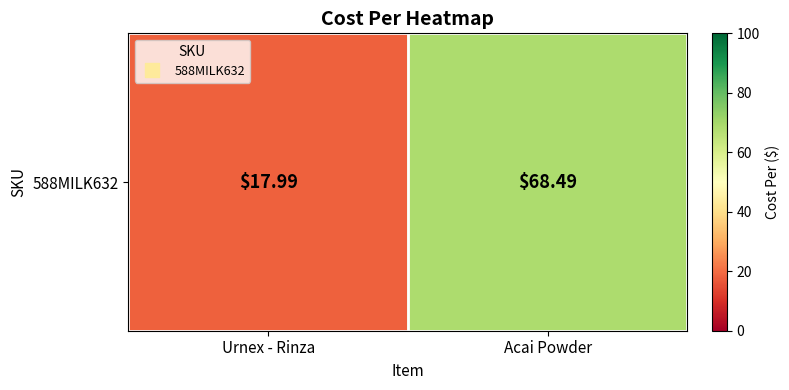

Is it true that the value at Urnex - Rinza is 7.4?

False